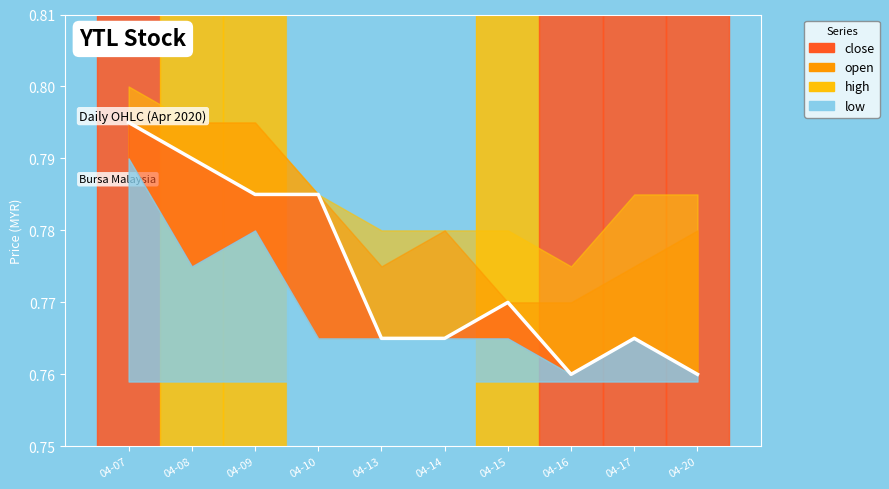

What is the greatest value displayed?

0.8